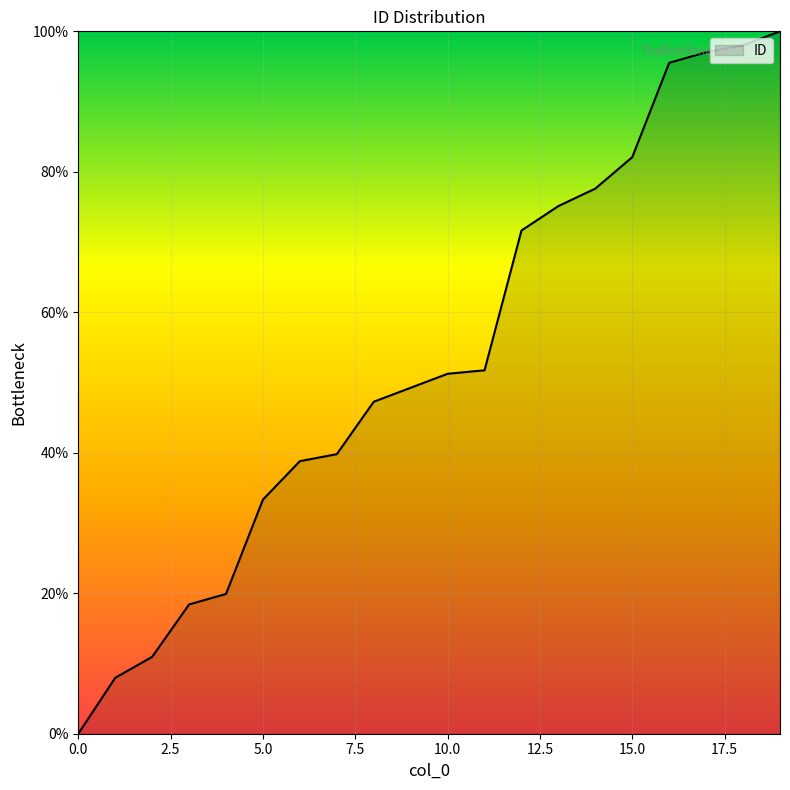

How many lines are shown in the chart?

1